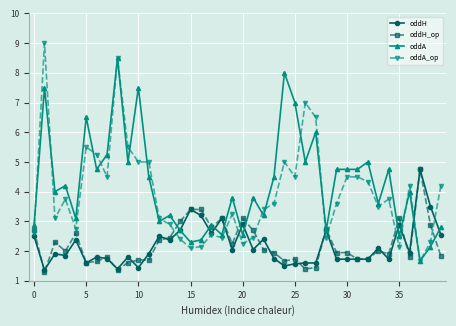

Does the chart have visible grid lines?

Yes